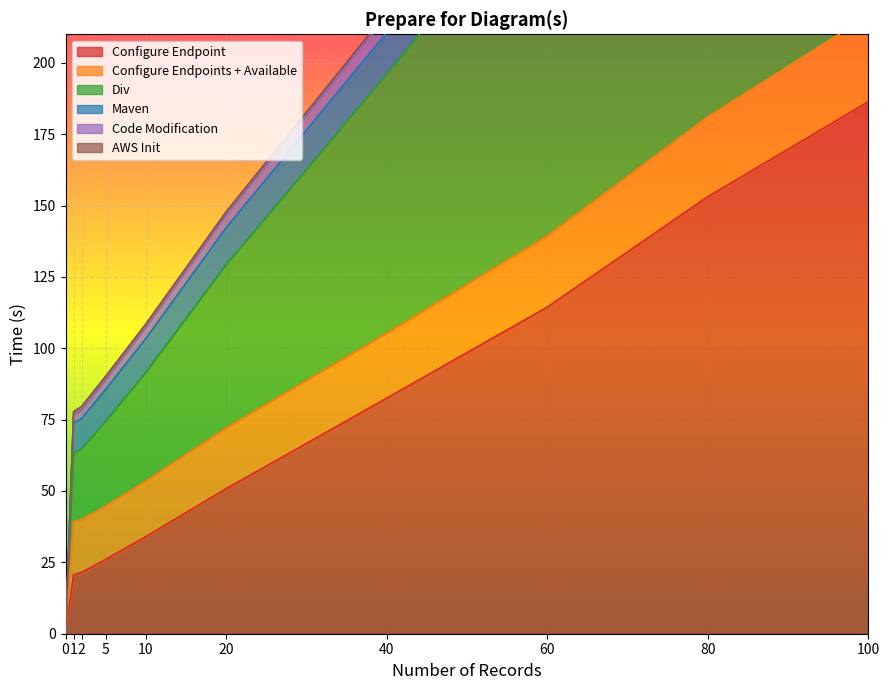

Is it true that Code Modification equals 80.5 at 10?

False